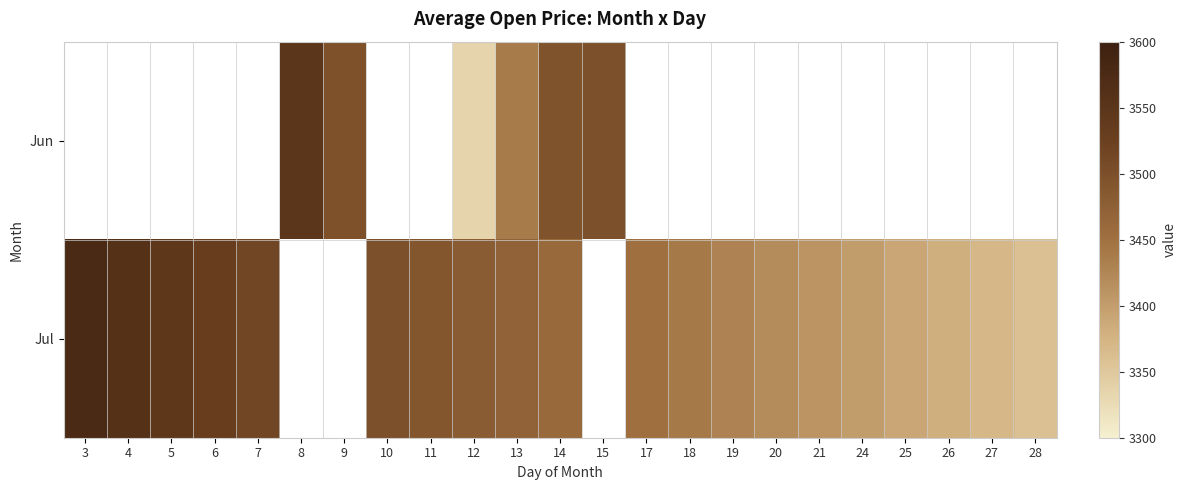

What is the smallest value displayed?

3335.1